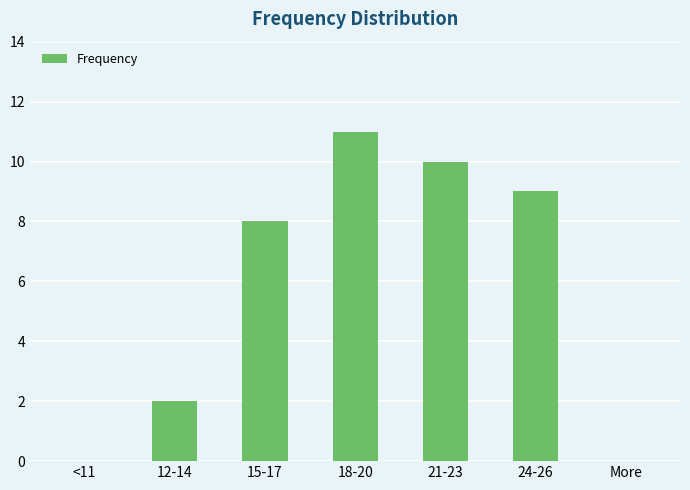

What is the sum of the values at 15-17 and More?

8